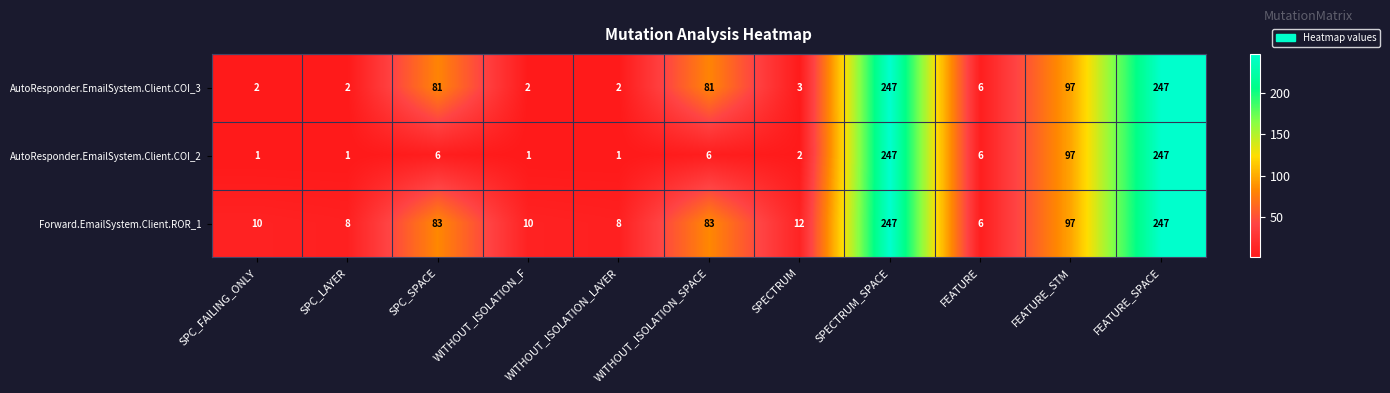

True or false: AutoResponder.EmailSystem.Client.COI_3 has a value of 247 at SPECTRUM_SPACE.

True